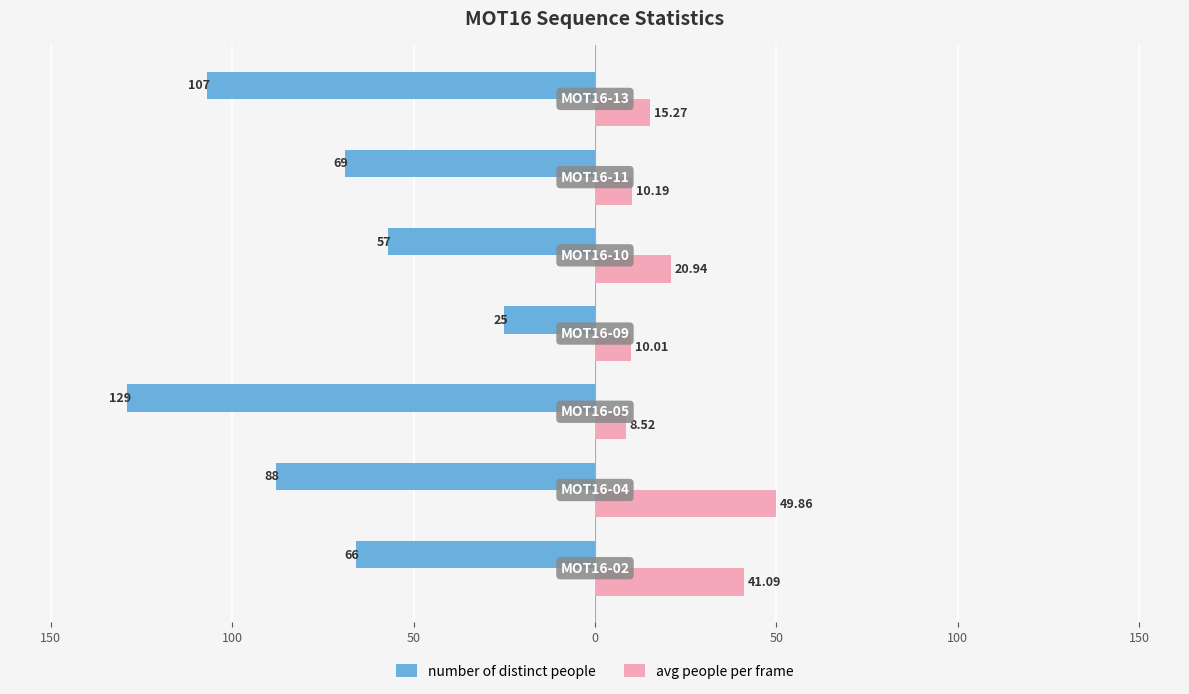

What are all the series names shown in the legend?

number of distinct people, avg people per frame